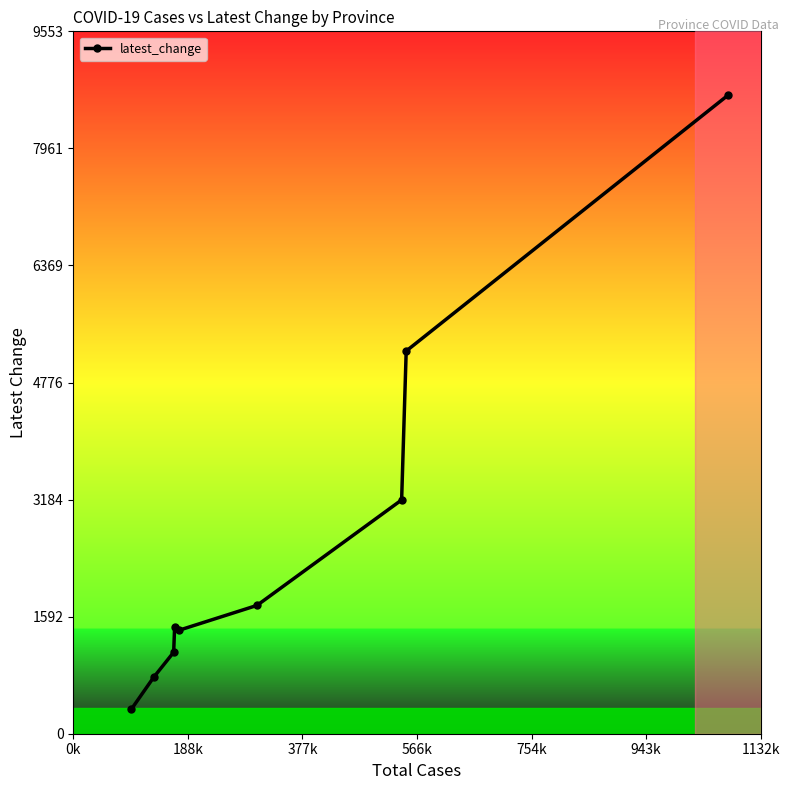

What is the average value?

2654